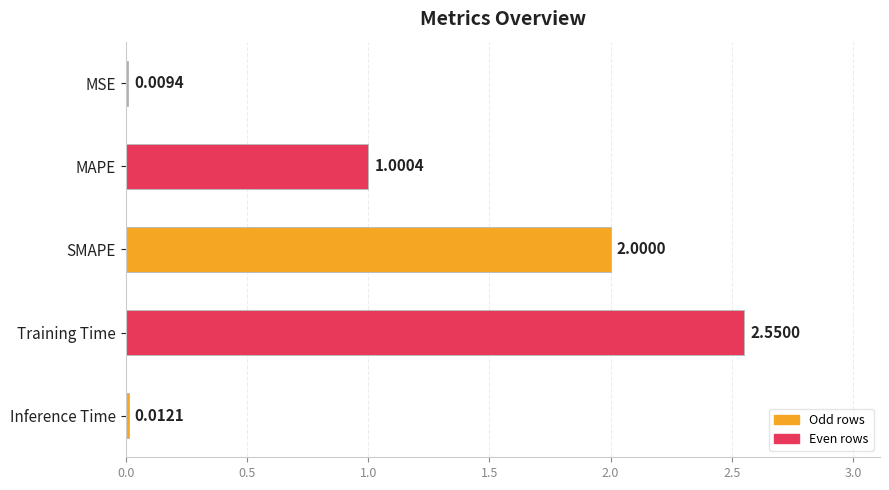

Rank the categories by value from lowest to highest.

MSE, Inference Time, MAPE, SMAPE, Training Time